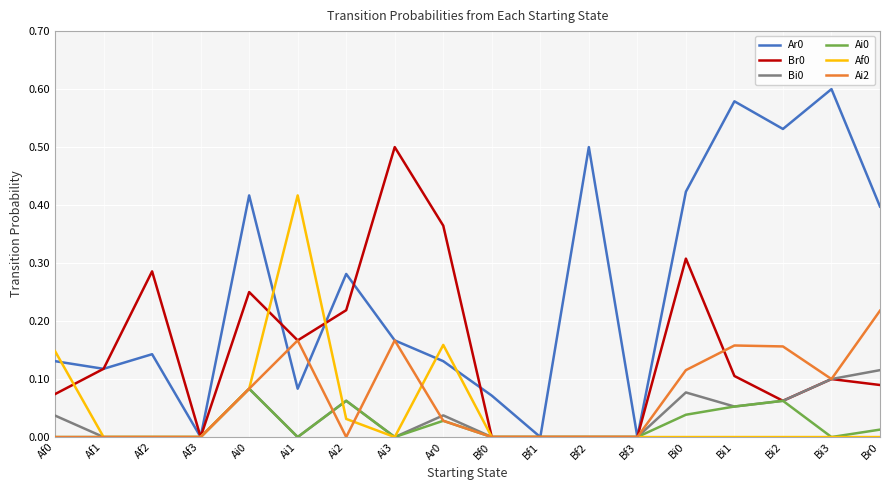

Is it true that Bi0 equals 0.1 at Ai0?

True